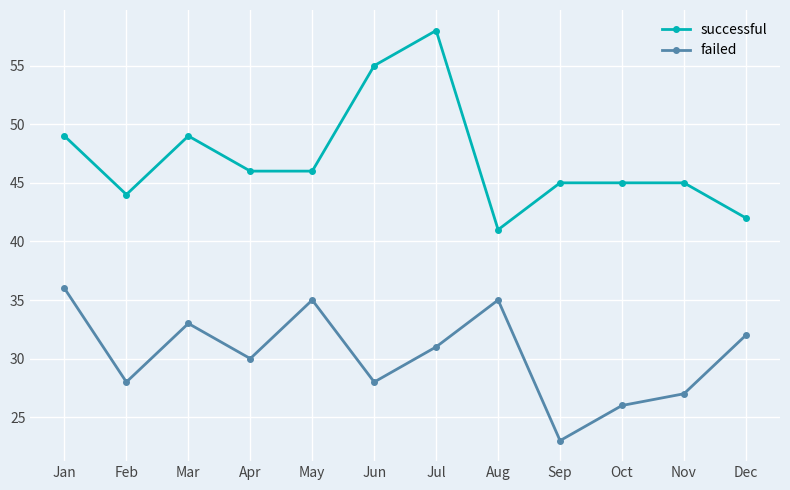

The value of successful at Dec is 42. True or false?

True